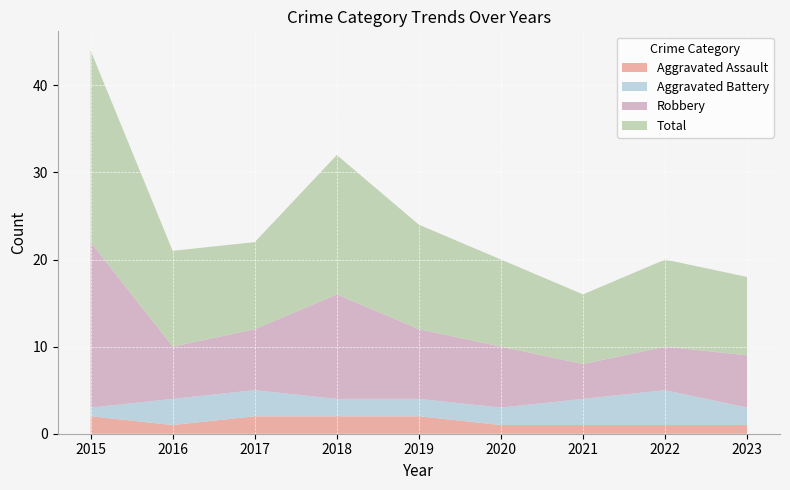

True or false: Aggravated Assault and Aggravated Battery cross at least once.

True